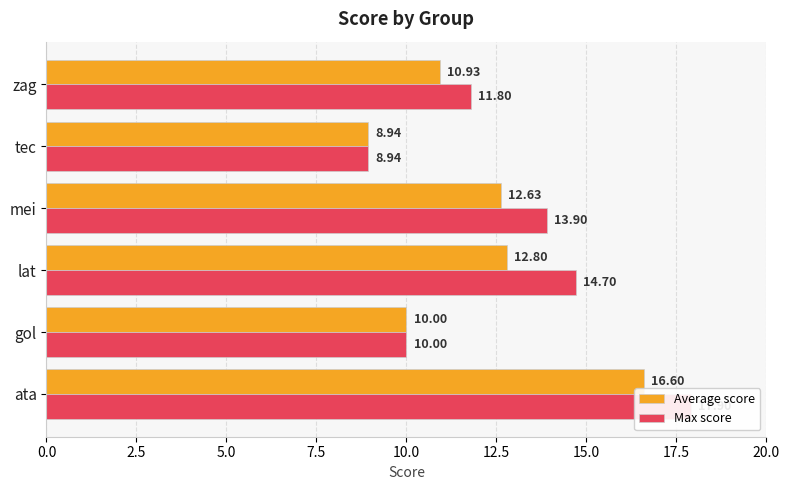

Count the number of data series in this chart.

2